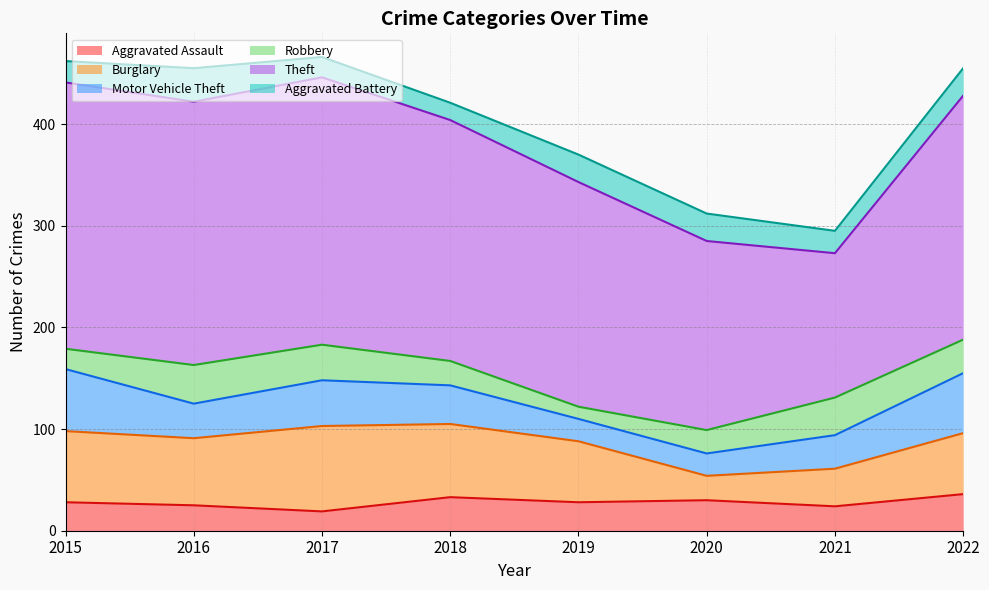

True or false: Aggravated Assault has more than 0 interior local peaks.

True